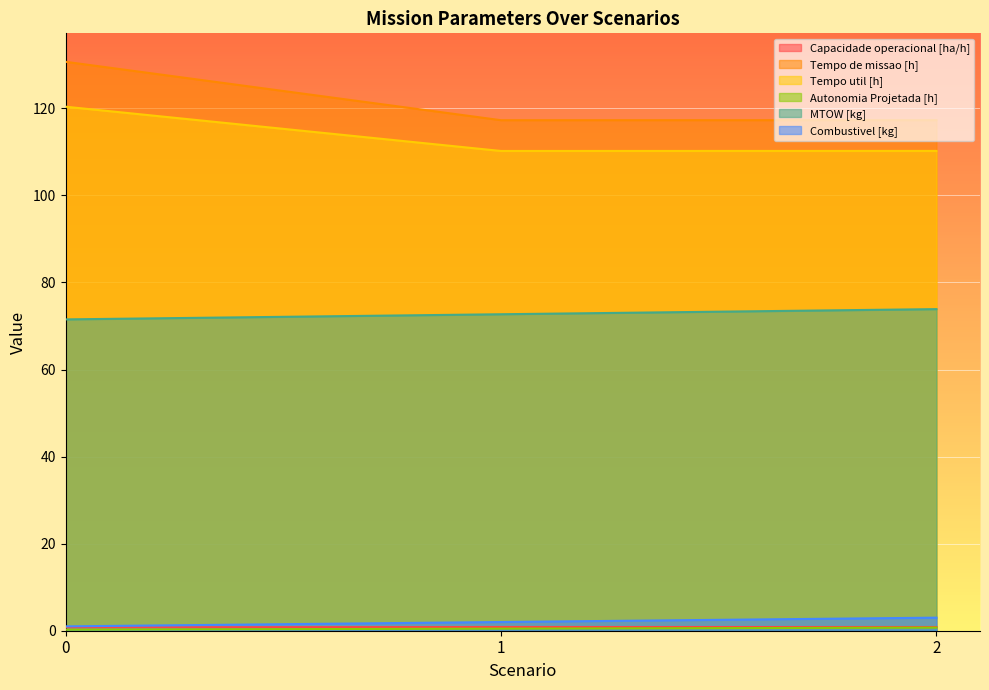

What value does the Tempo util [h] series have at 1?

110.2